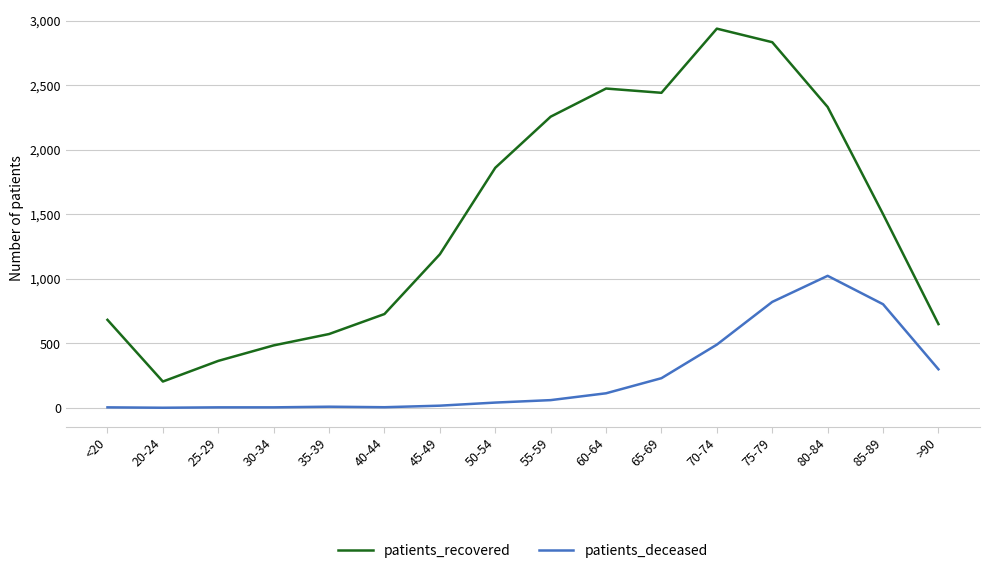

True or false: patients_recovered and patients_deceased cross at least once.

False